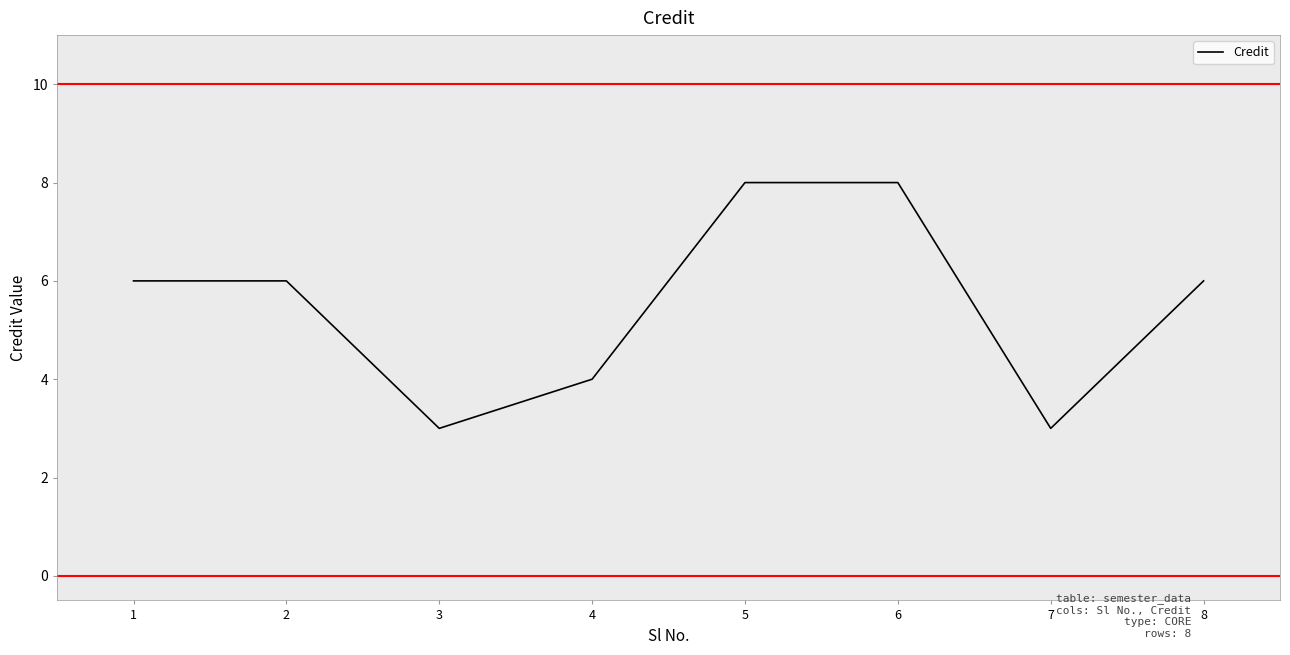

What is the difference between the second highest and second lowest values?

5